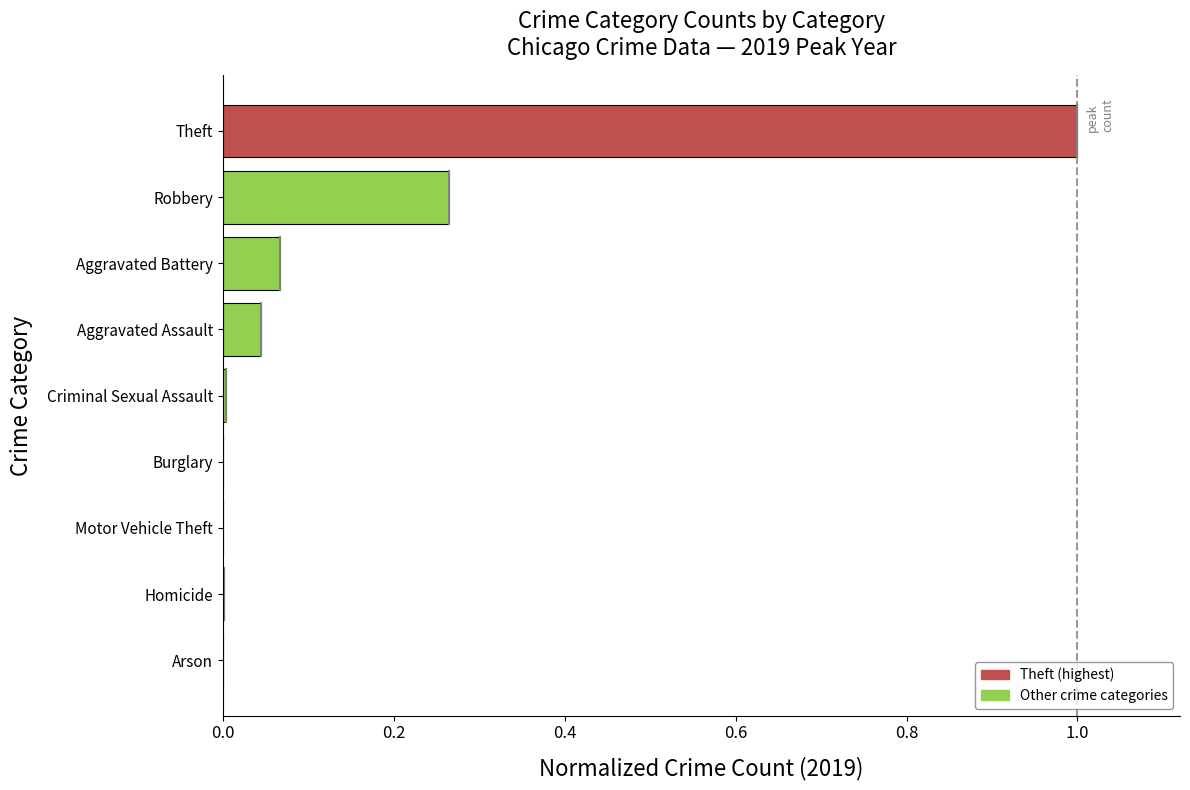

What is the maximum value shown in the chart?

1.0